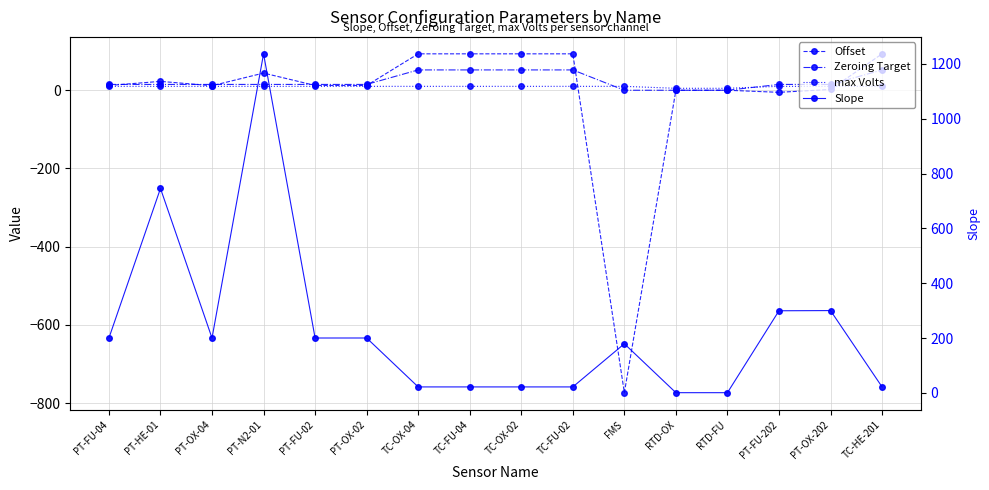

What is the difference between the highest and lowest values at PT-OX-02?

190.4